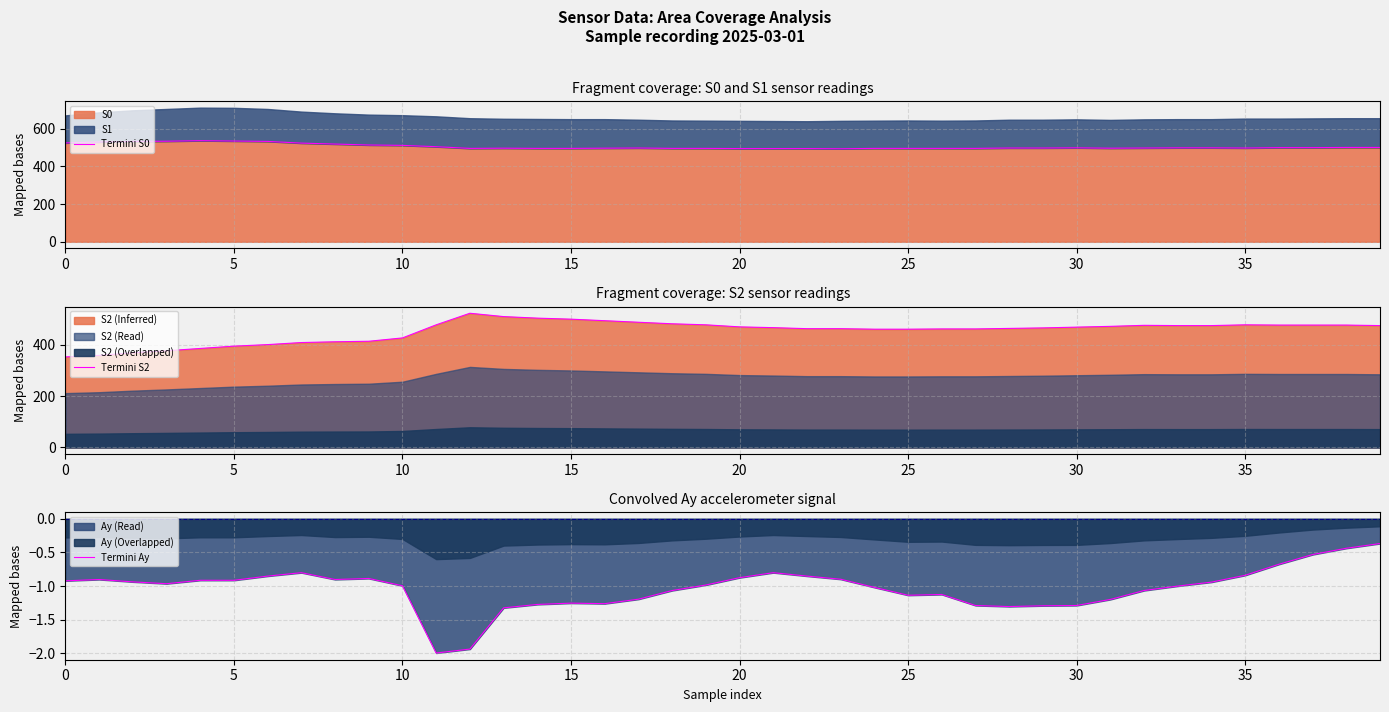

What is the difference between the second highest and minimum values in the Termini S2 series?

157